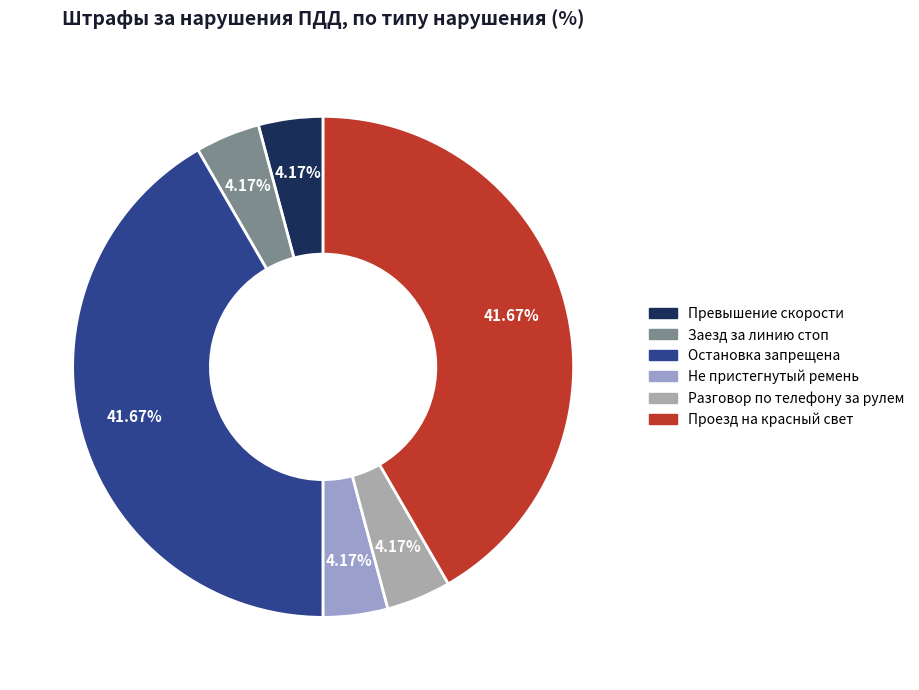

To the nearest percent, what percentage of the pie is Не пристегнутый ремень?

4%